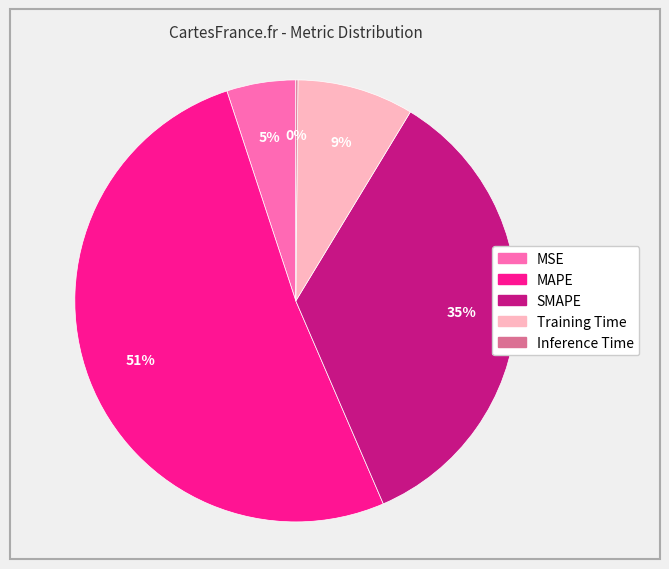

Combined, do Training Time and MAPE account for over 50%?

Yes